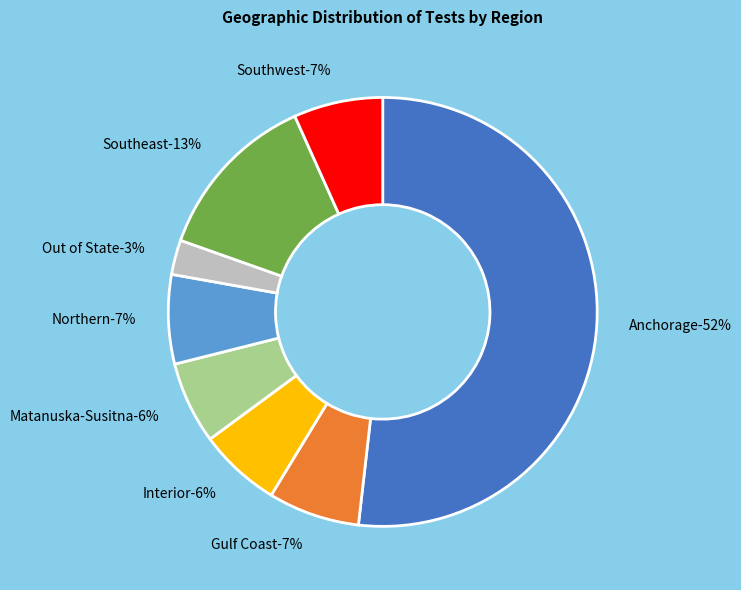

Which category has the biggest portion of the pie?

Anchorage